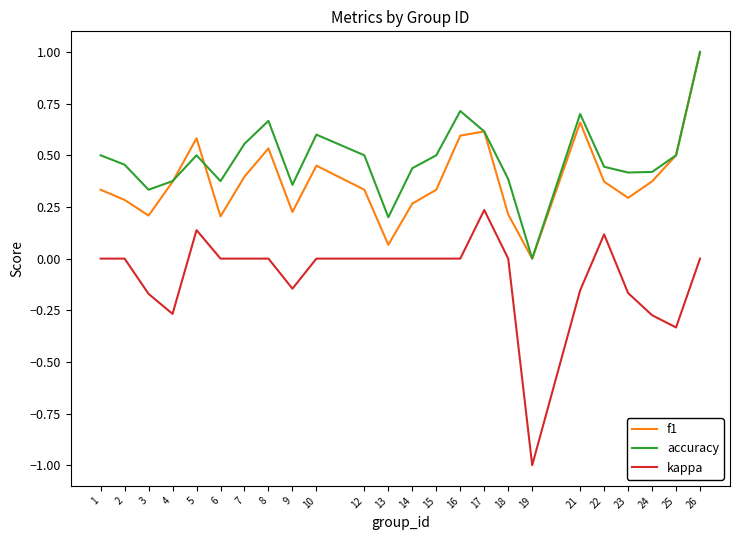

True or false: accuracy has a value of 0.9 at 8.

False